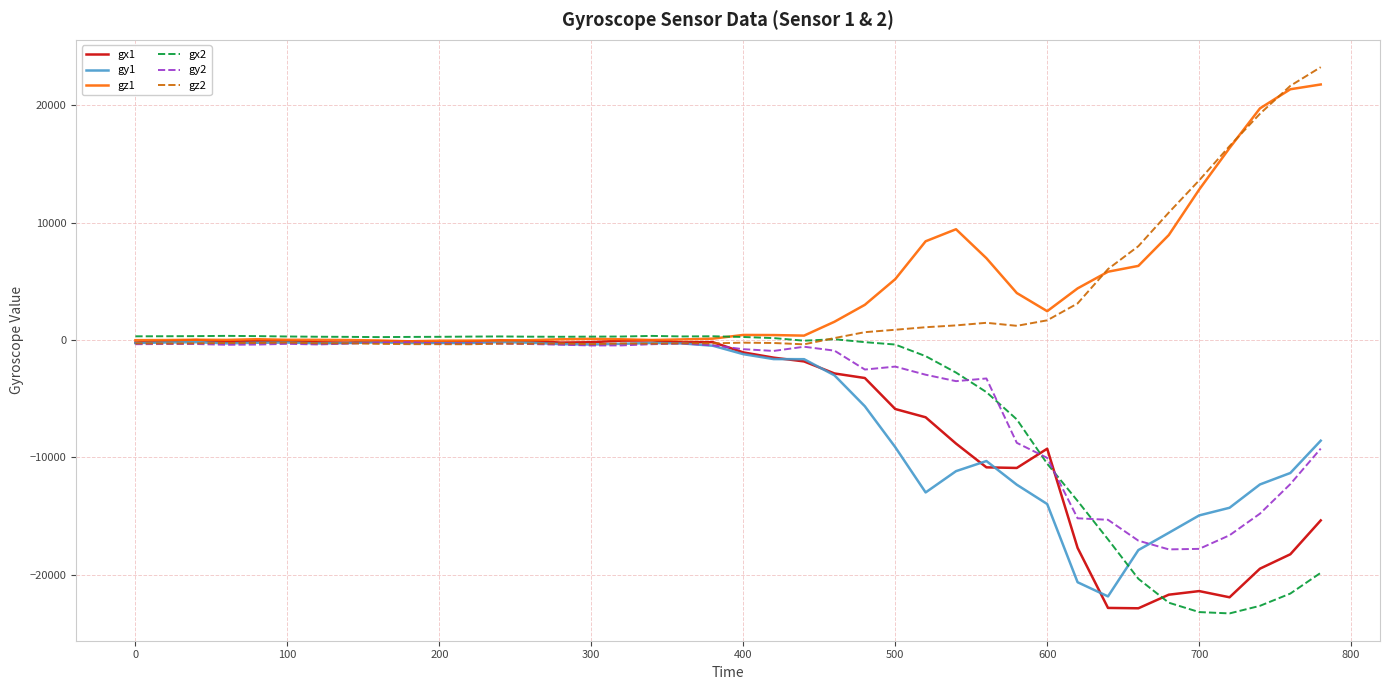

What is the greatest value displayed?

23244